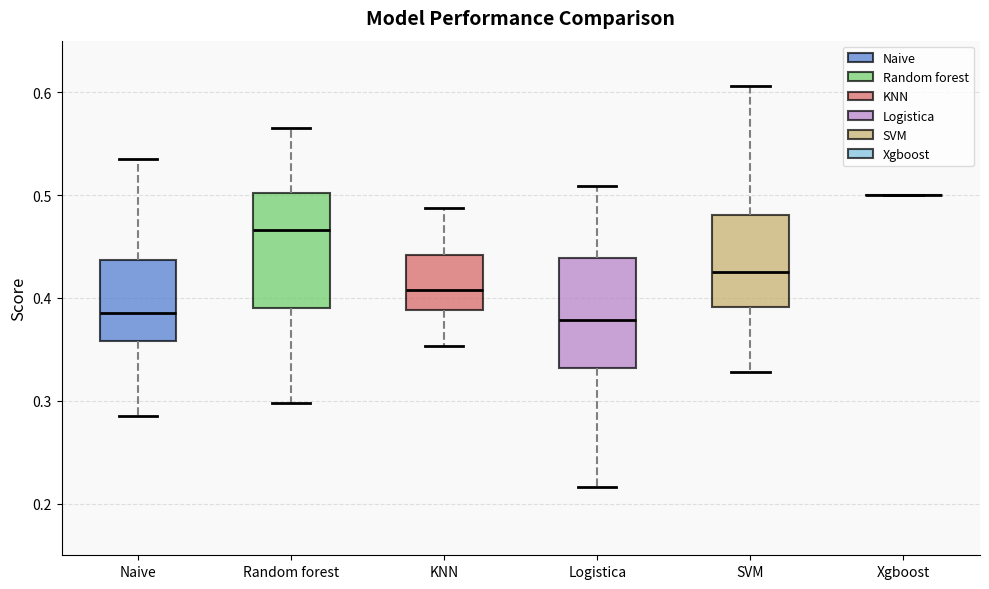

Where is the upper edge of the box for SVM on the y-axis? The values are not printed on the chart, so give them approximately, as read against the axis.

0.48